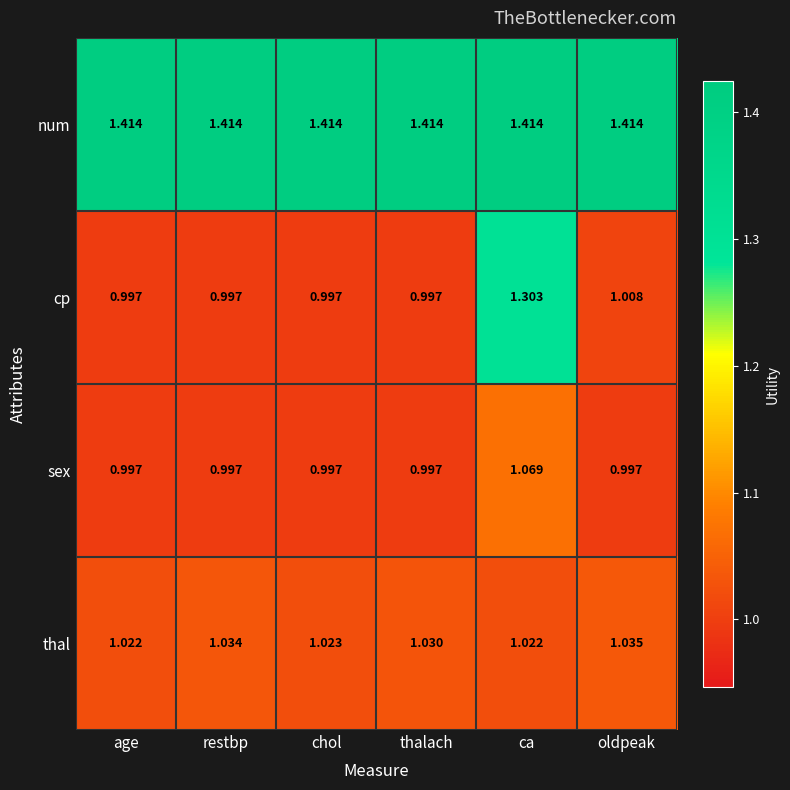

At which category is the sum across all series the highest?

ca